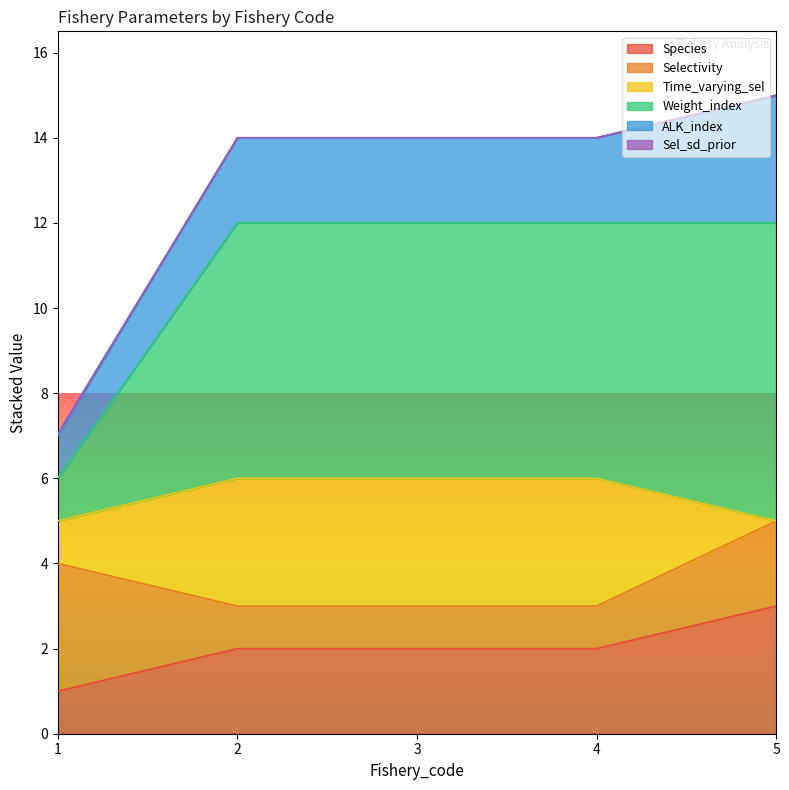

What is the lowest value of the Species series?

1.0